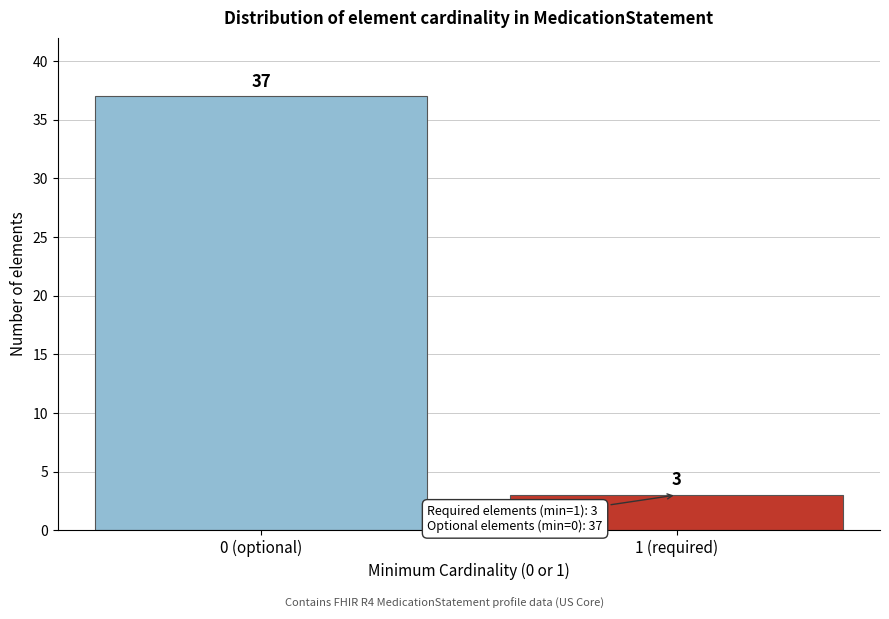

Reading left to right, extract all data points from this chart.

37	3